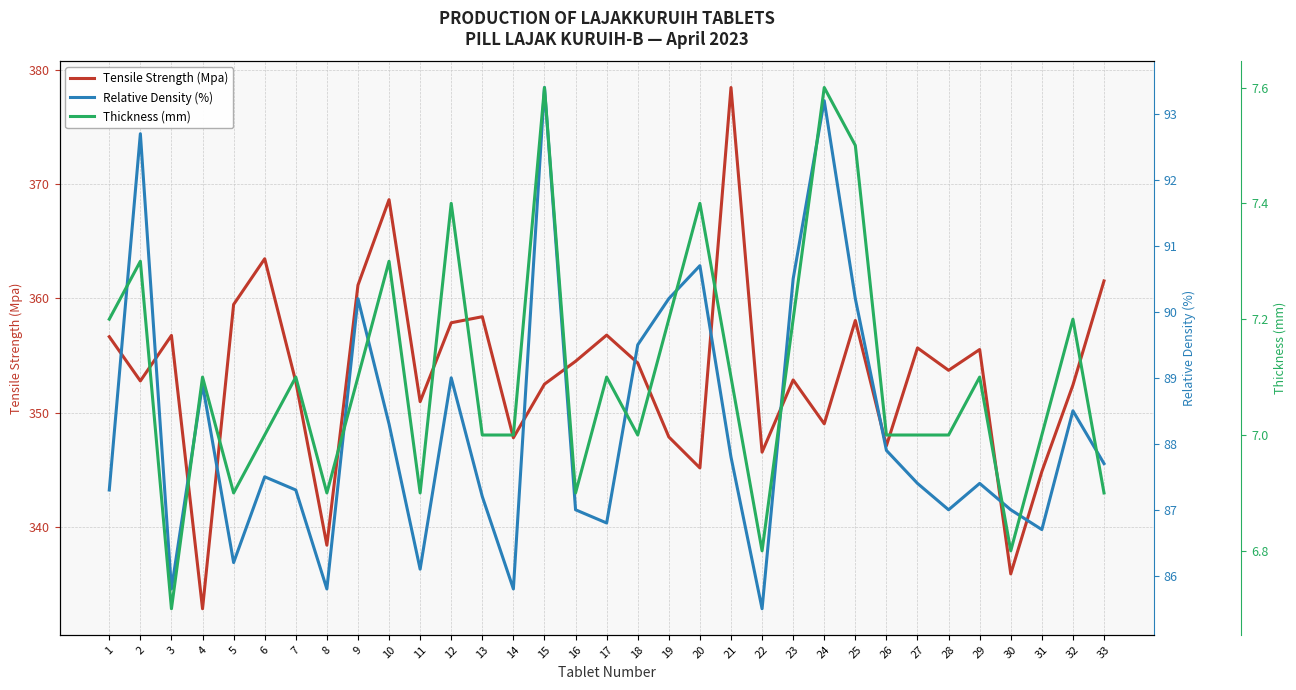

True or false: Thickness (mm) and Tensile Strength (Mpa) cross at least once.

False